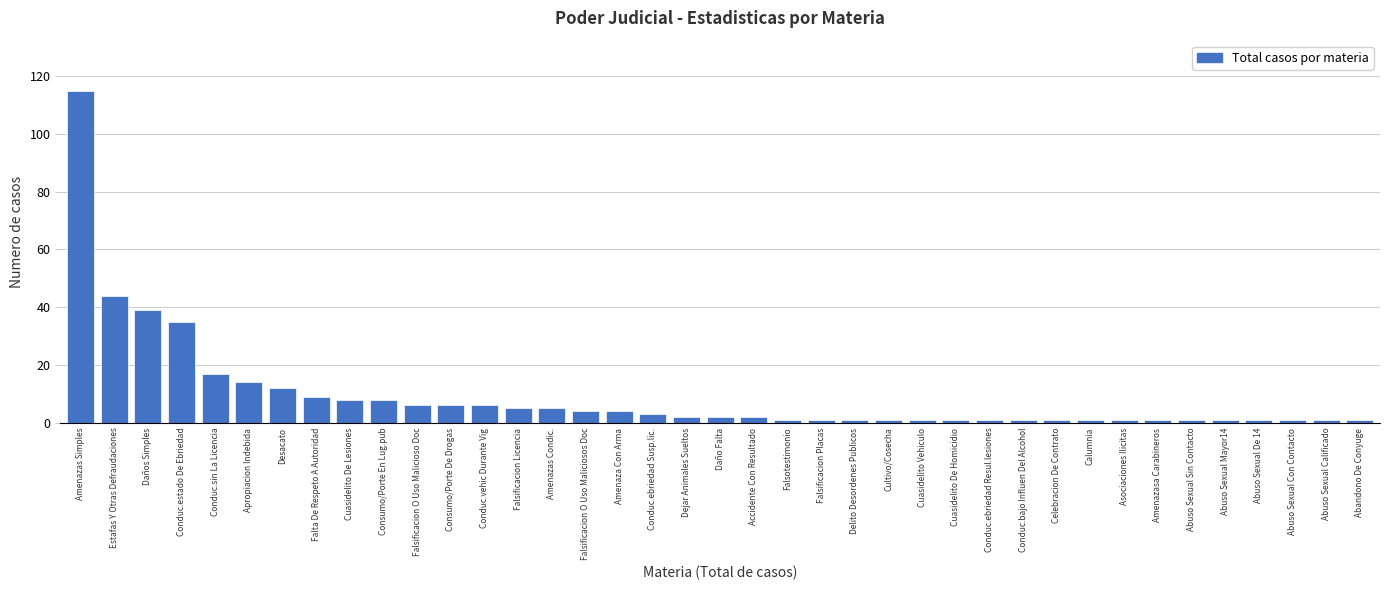

Approximately how many times larger is the value at Estafas Y Otras Defraudaciones compared to Conduc.sin La Licencia?

2.6